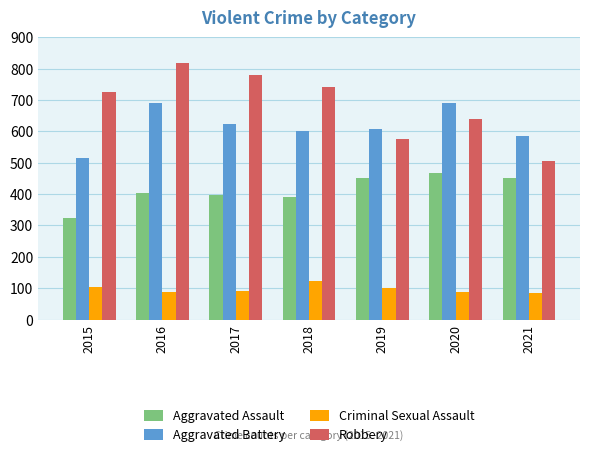

How many bars are there in each group?

4